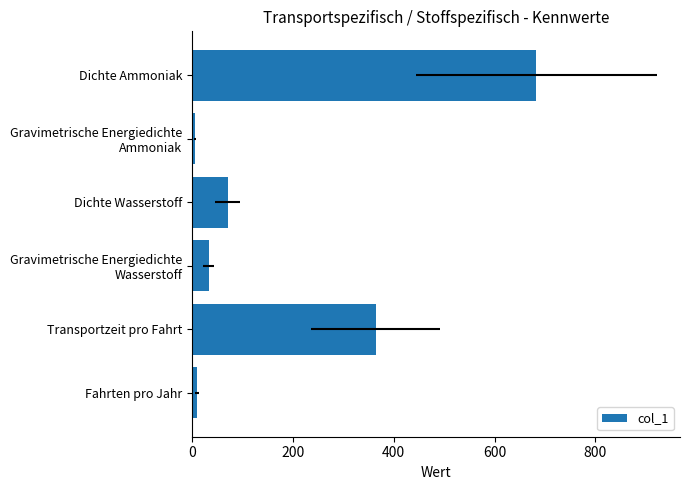

What is the value of the 5th bar from the left?

5.2